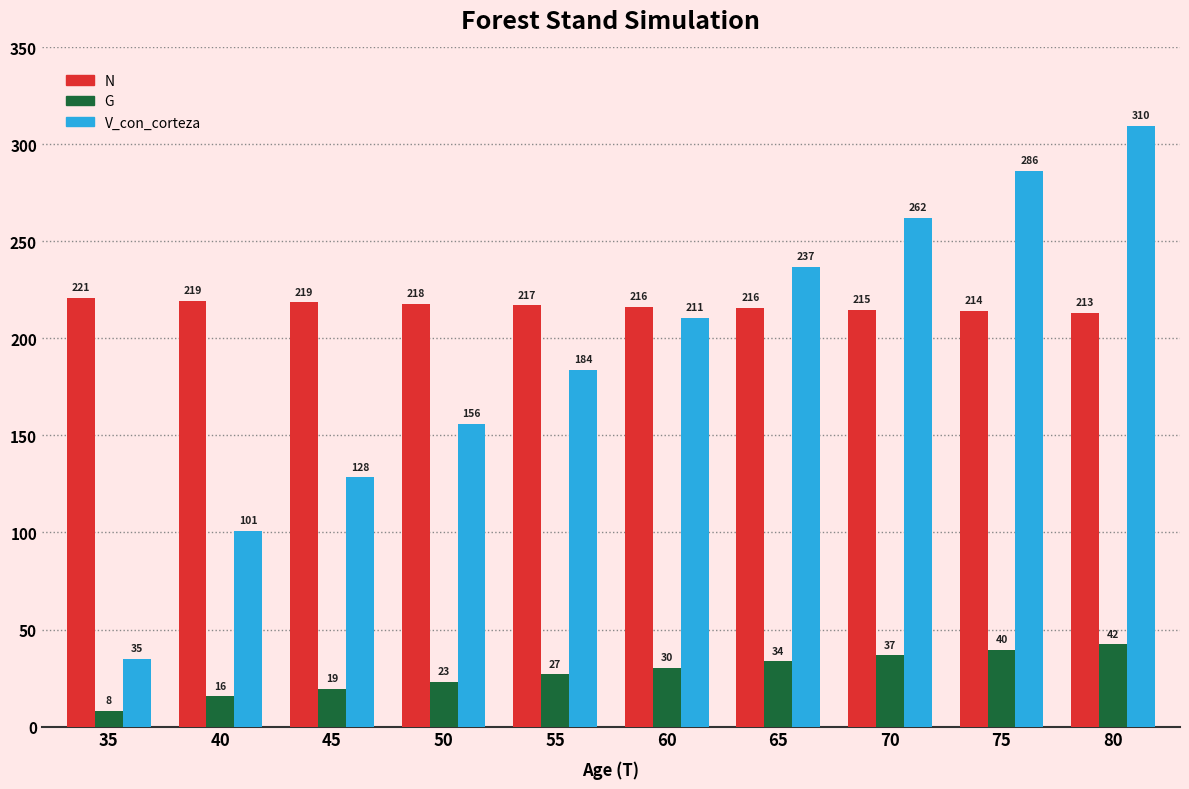

At 80, list the series in order from largest to smallest.

V_con_corteza, N, G